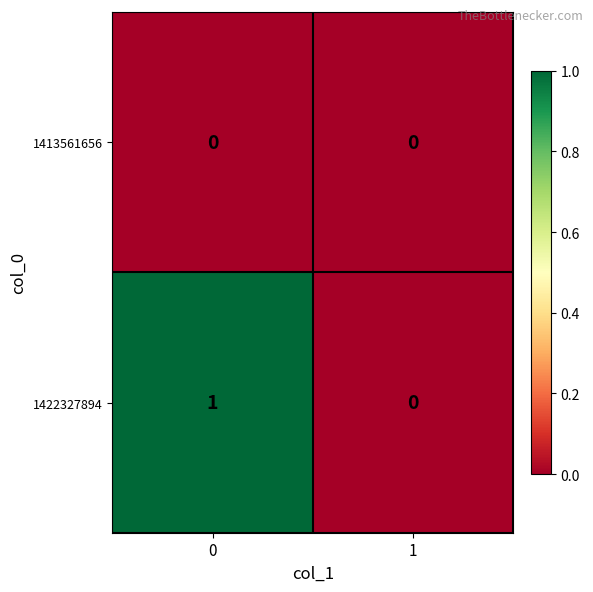

Which series has the widest spread of values?

1422327894